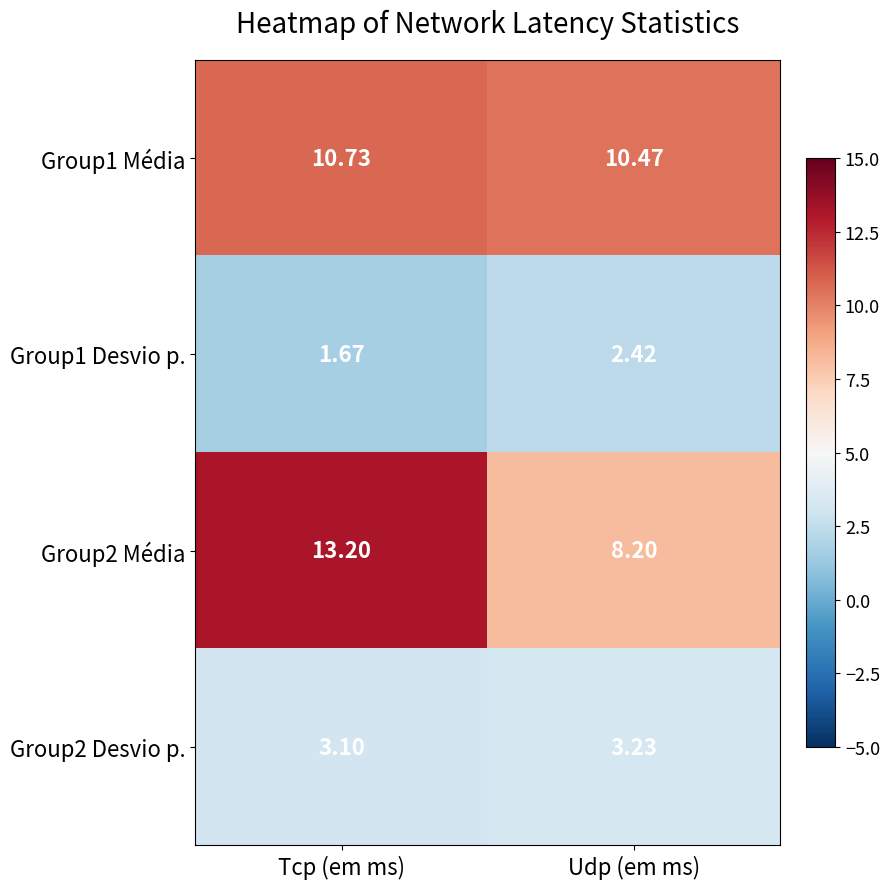

Where is Group1 Média nearest to the value 10?

Udp (em ms)